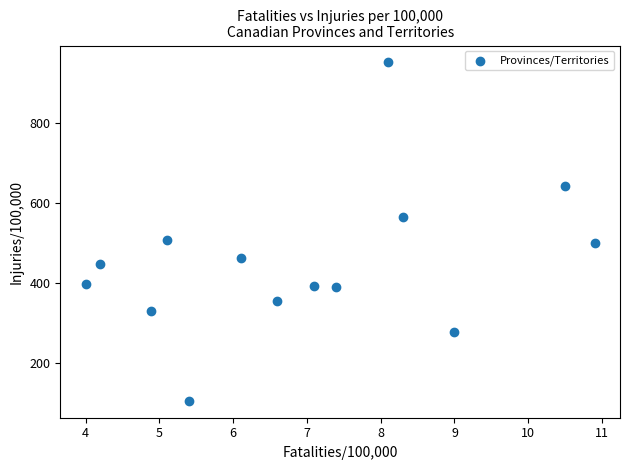

What is the range of X values (max minus min)?

6.9